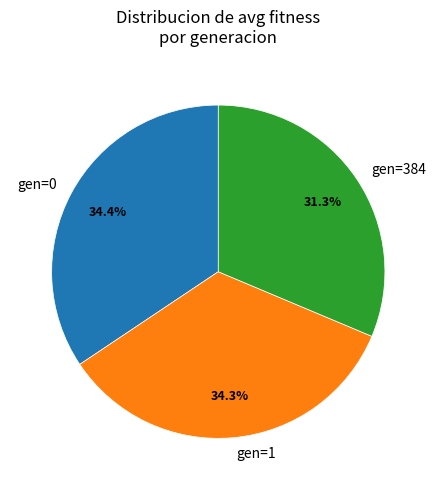

Do gen=0 and gen=384 together represent more than half of the pie?

Yes